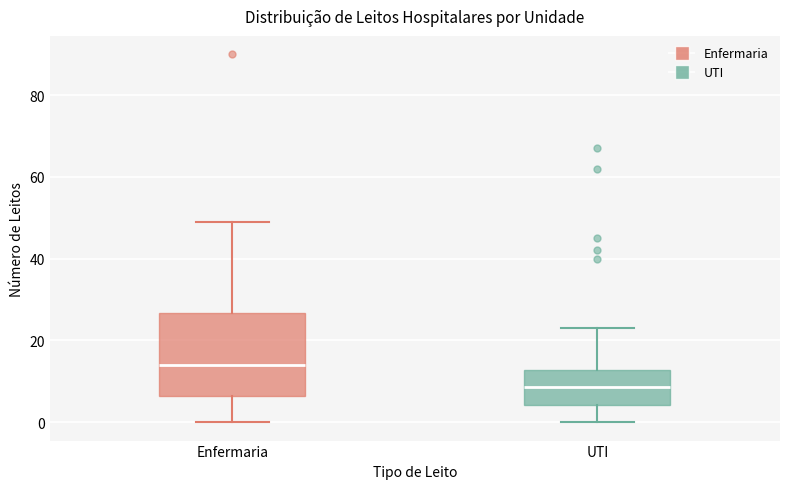

Reading left to right, read every box against the y-axis: the position of its median line, the range the box covers, and the ends of its whiskers. The values are not printed on the chart, so give them approximately, as read against the axis.

Enfermaria: median 14, box 6 to 26, whiskers 0 to 50
UTI: median 8, box 4 to 12, whiskers 0 to 24